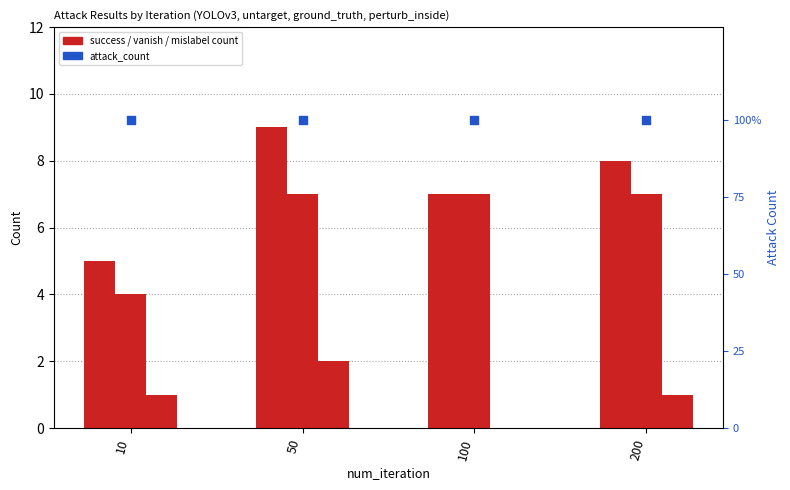

Which series reaches the minimum Y coordinate?

mislabel_count